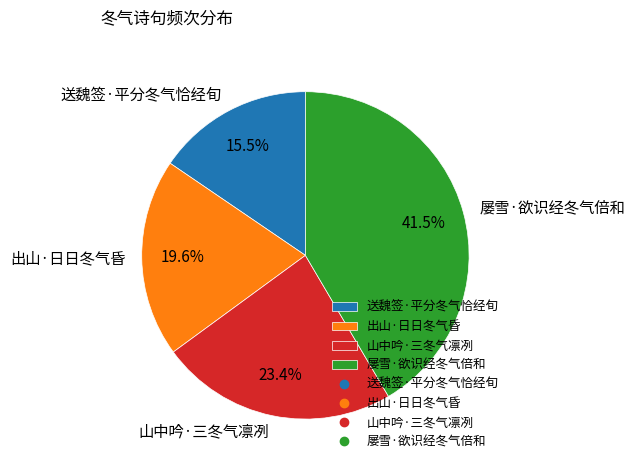

Which category has the smallest portion of the pie?

送魏签·平分冬气恰经旬